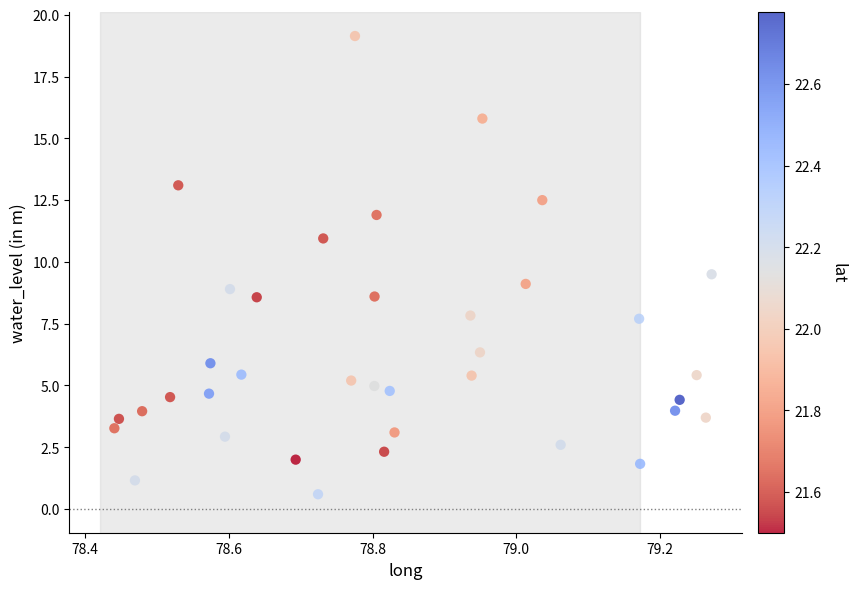

What is the range of Y values (max minus min)?

18.5